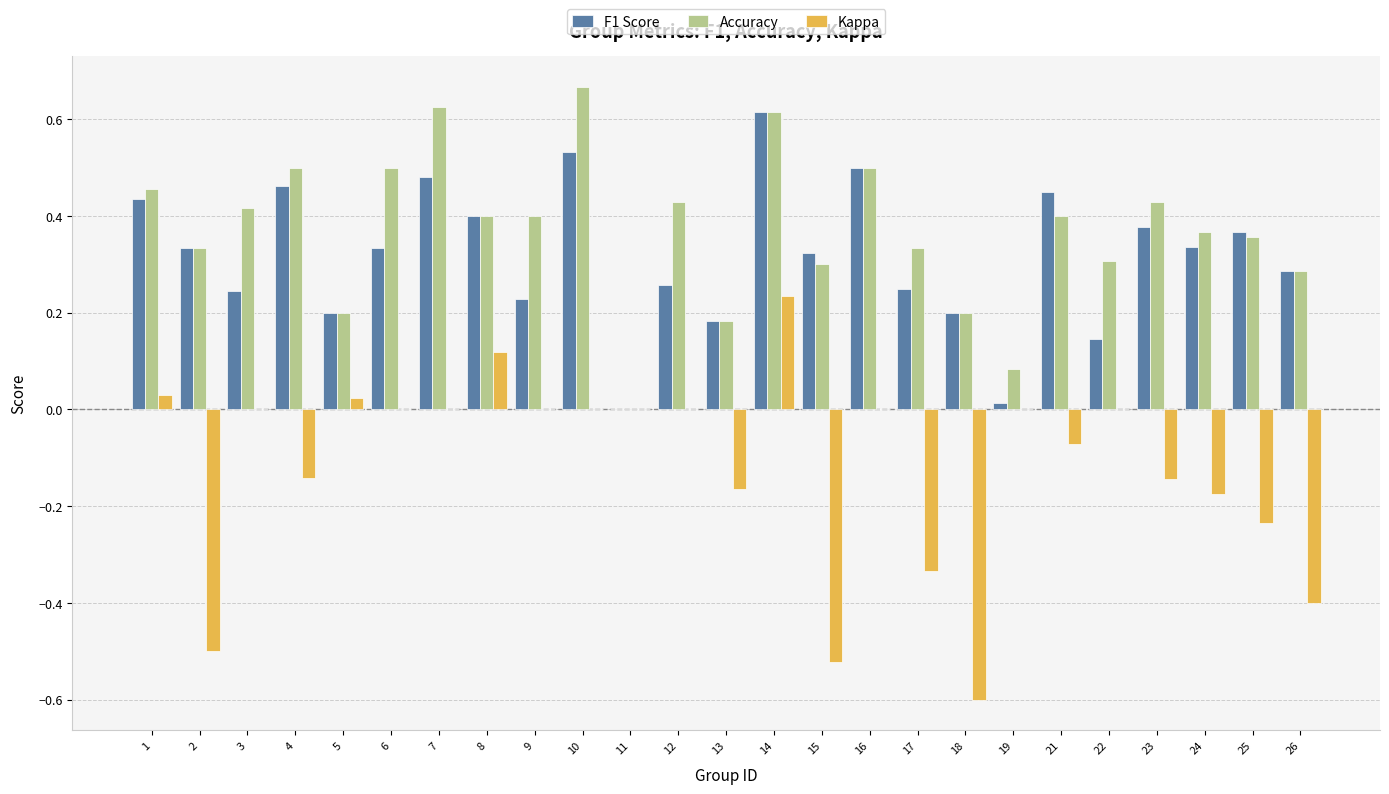

How many positive values does the F1 Score series have?

24